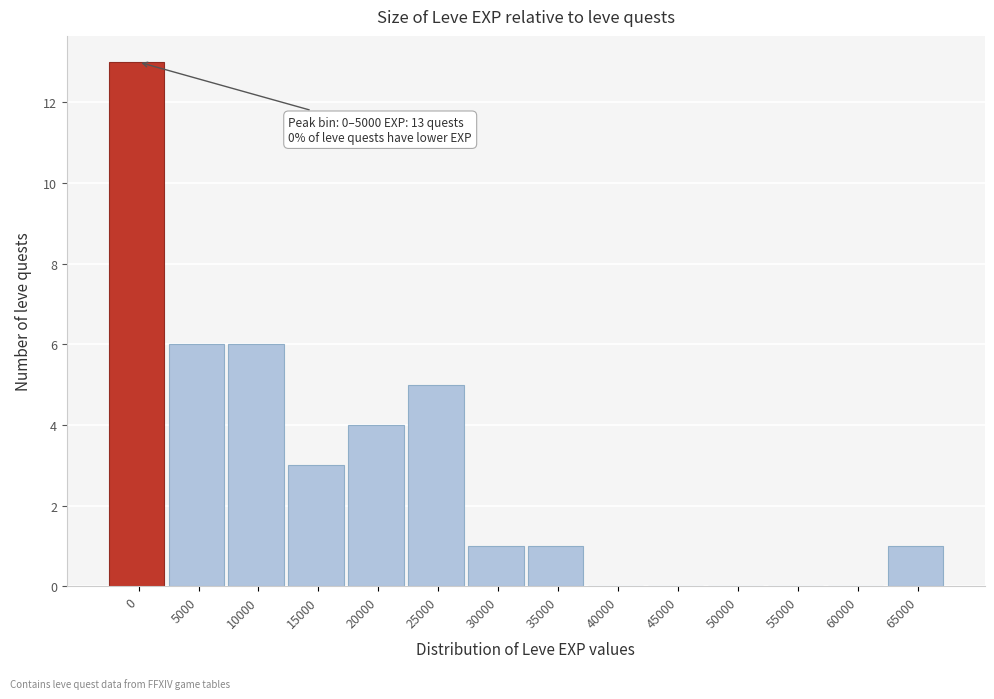

Reading right to left, what are all the values shown in this chart?

65000=1	60000=0	55000=0	50000=0	45000=0	40000=0	35000=1	30000=1	25000=5	20000=4	15000=3	10000=6	5000=6	0=13